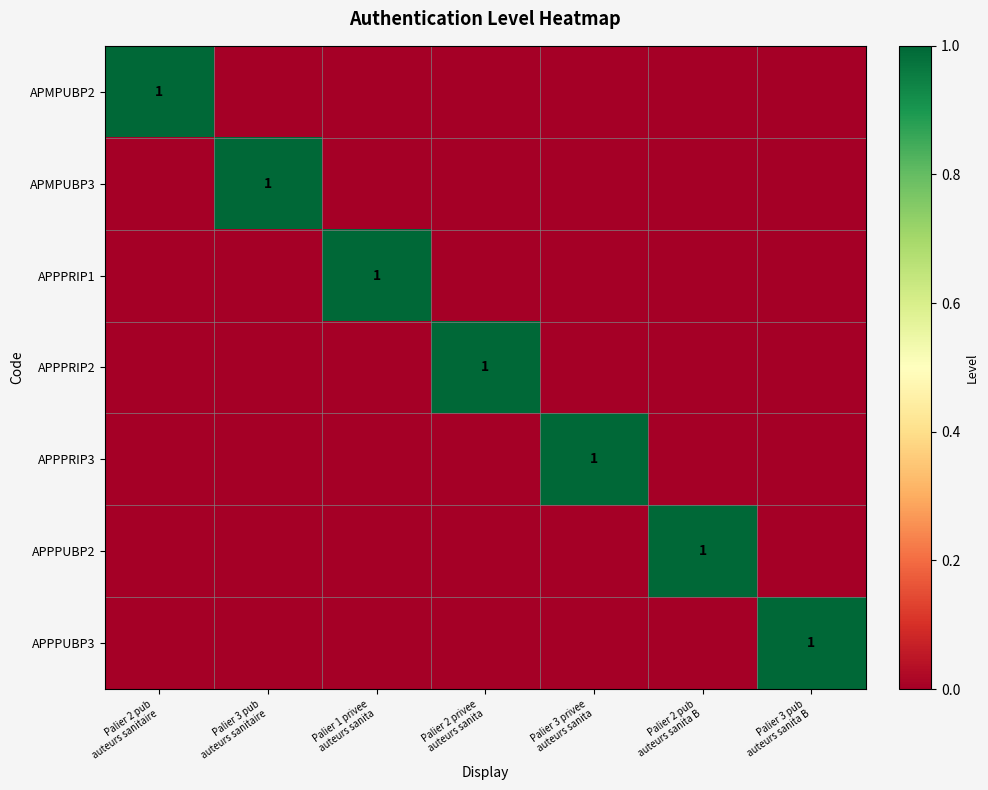

Rank the series by their maximum value, from lowest to highest.

APMPUBP2, APMPUBP3, APPPRIP1, APPPRIP2, APPPRIP3, APPPUBP2, APPPUBP3